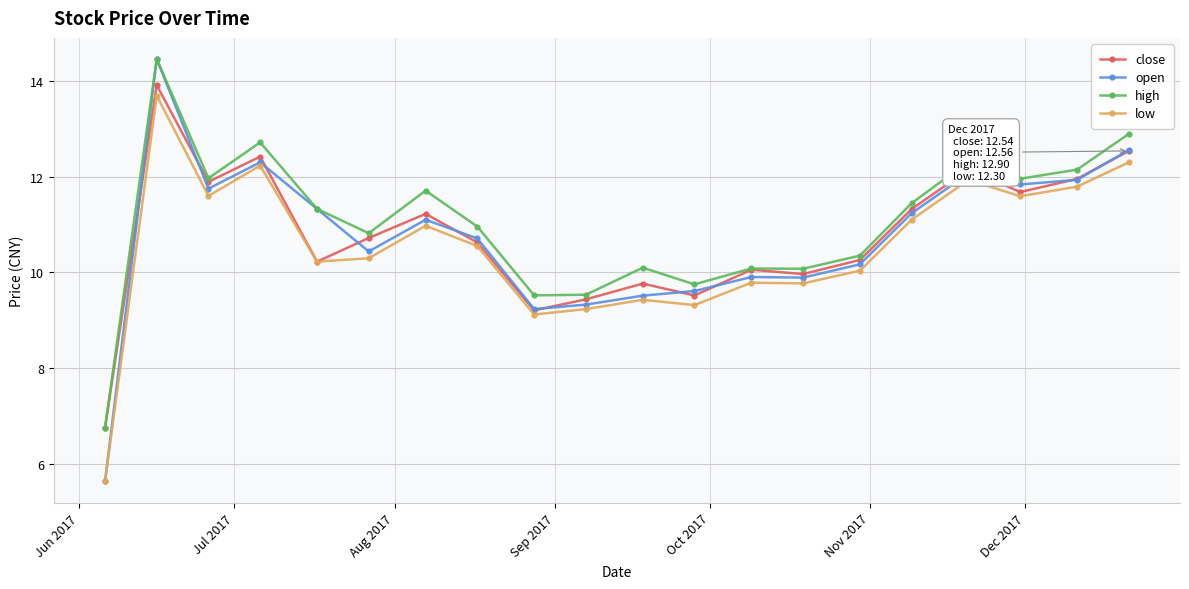

What is the minimum value for low?

5.6